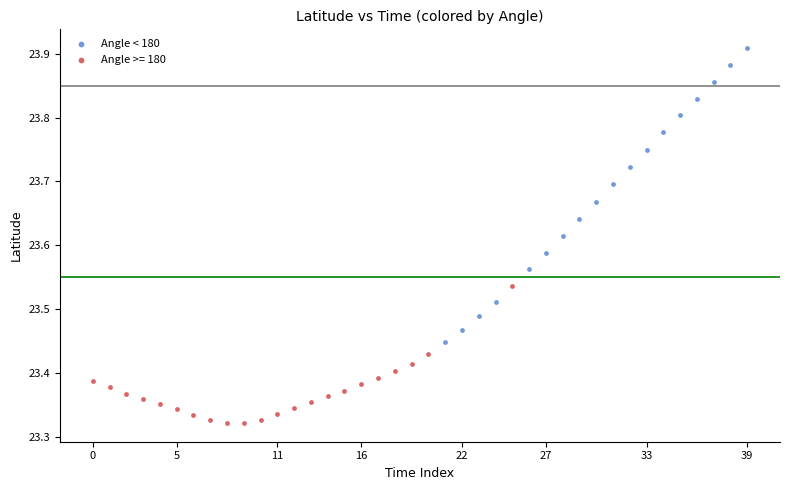

Which series reaches the minimum Y coordinate?

Angle >= 180